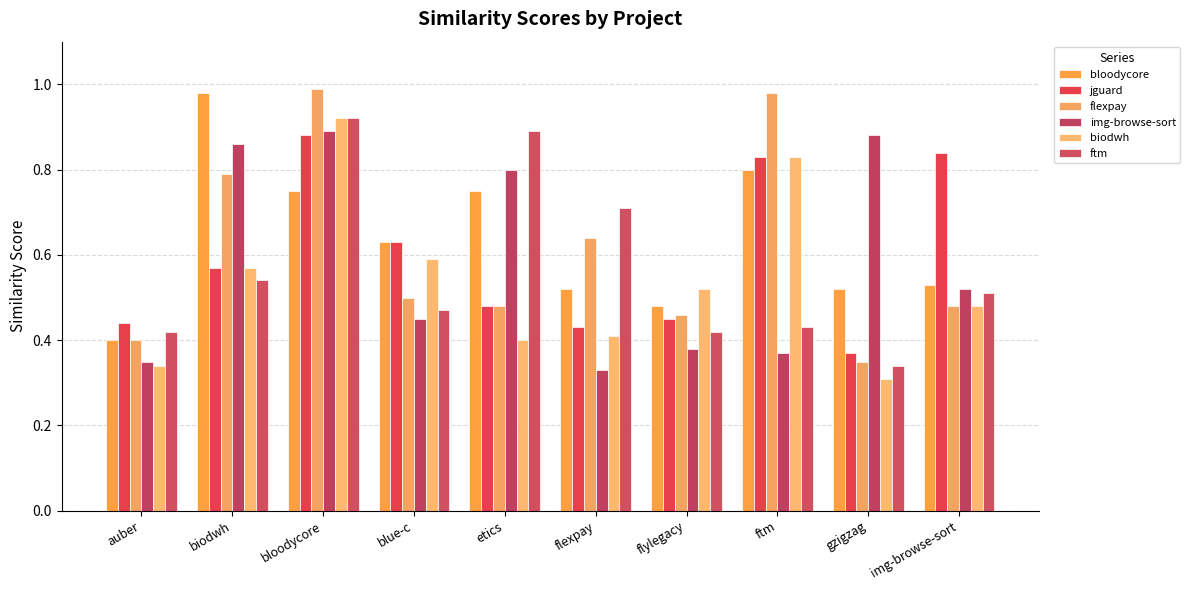

The value of flexpay at auber is 0.2. True or false?

False